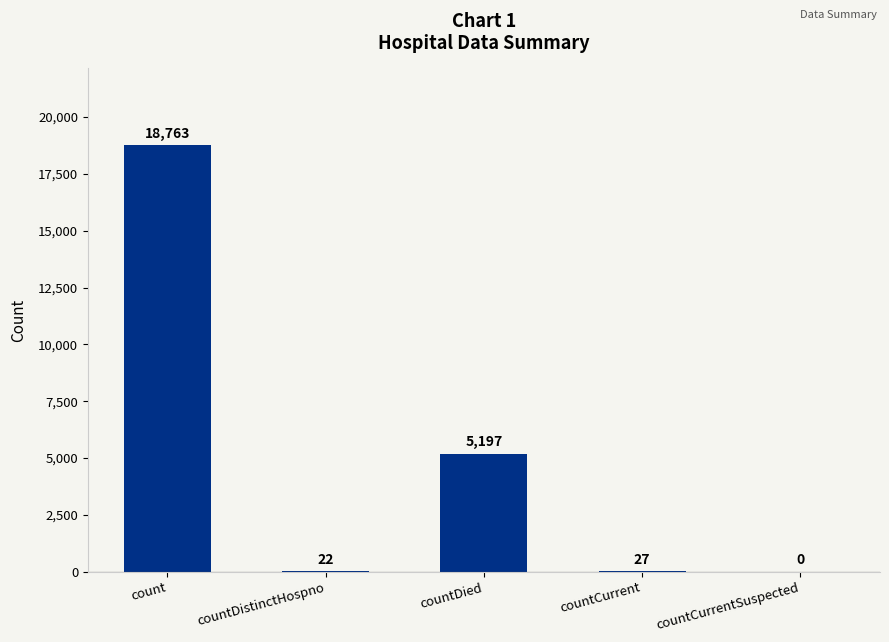

How many data points does each series have?

5